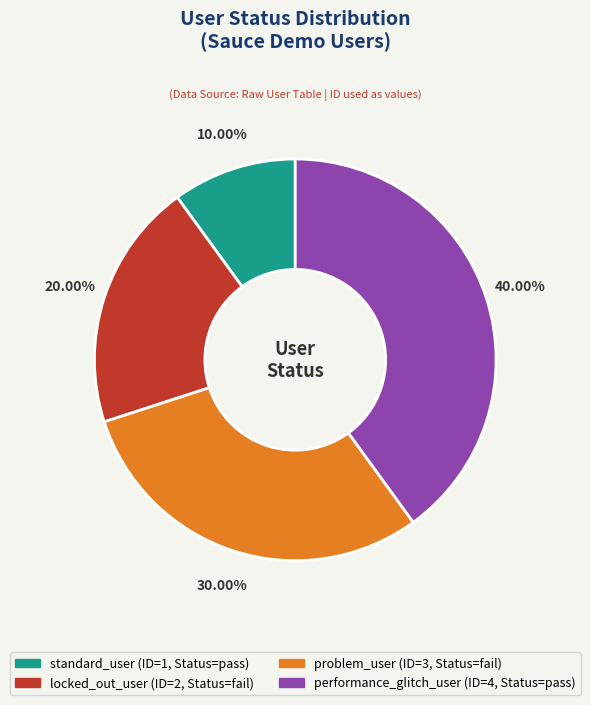

Which category has the smallest portion of the pie?

standard_user